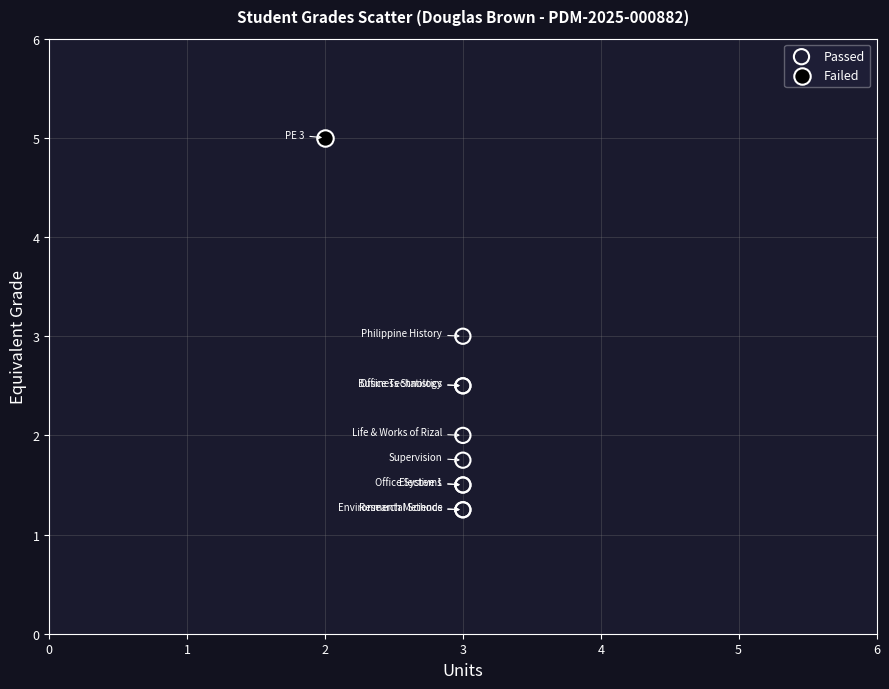

What are all the series names shown in the legend?

Passed, Failed